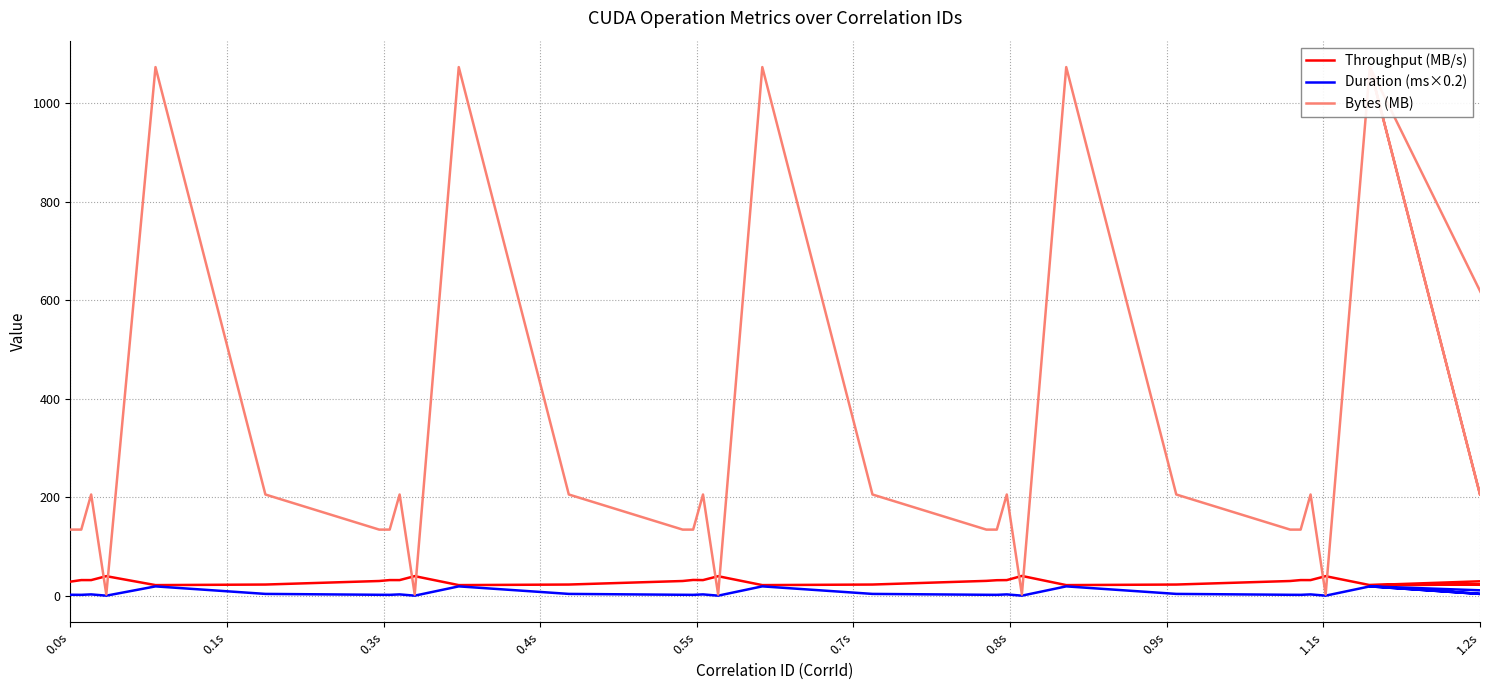

What is the label of the 29th point from the right?

0.9s